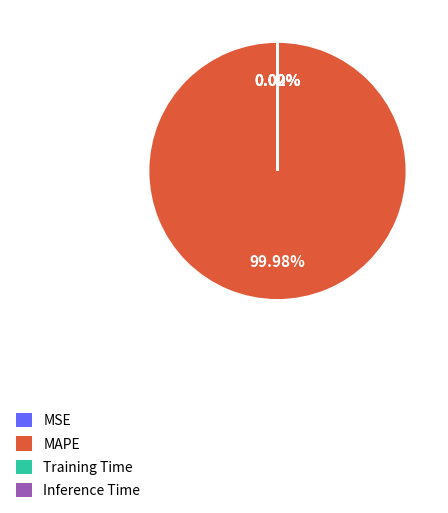

To the nearest percent, what is the difference between the largest and smallest slice percentages?

100%